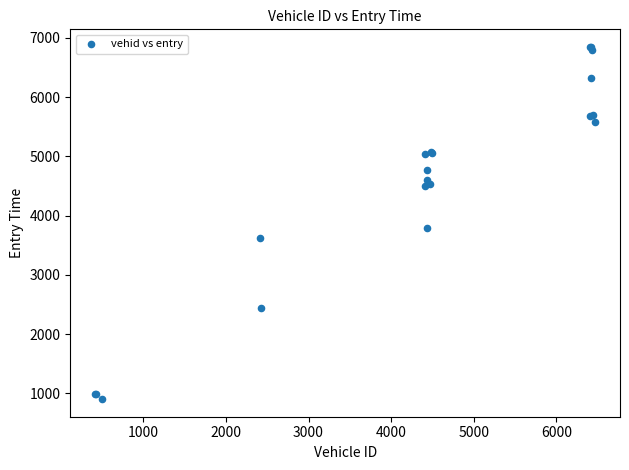

What Y value in the scatter plot is closest to 3874?

3783.9